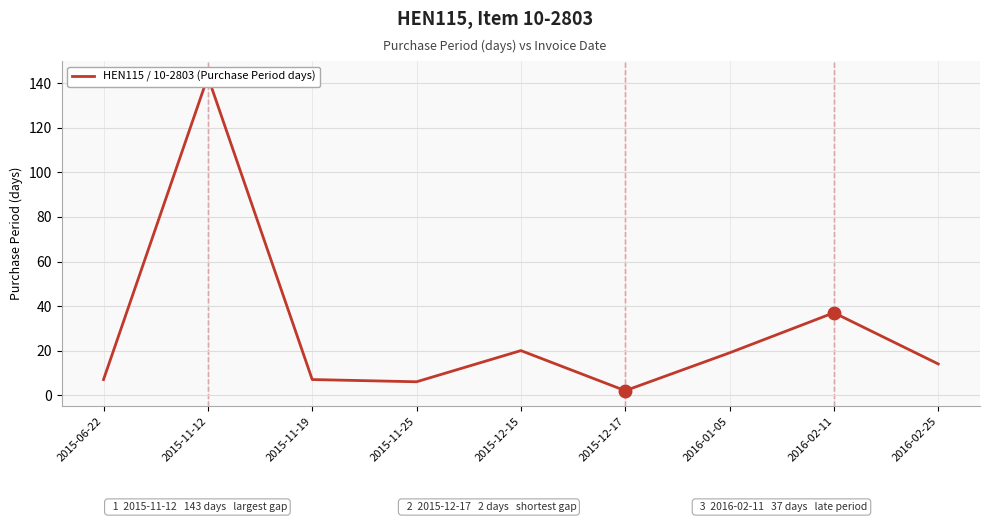

What is the change in value from 2015-12-15 to 2016-02-11?

+17